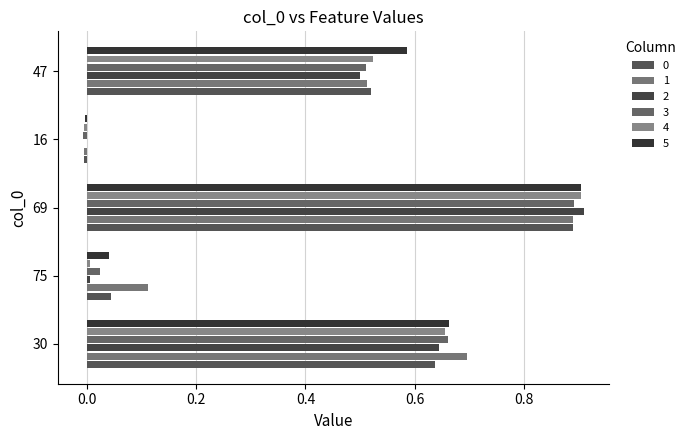

True or false: 0 has a value of 0.5 at 47.

True